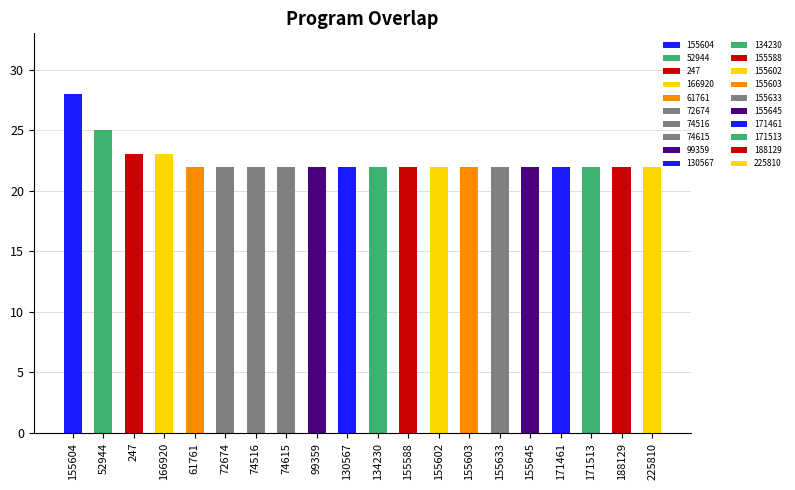

List the labels in order of value, smallest first.

61761, 72674, 74516, 74615, 99359, 130567, 134230, 155588, 155602, 155603, 155633, 155645, 171461, 171513, 188129, 225810, 247, 166920, 52944, 155604